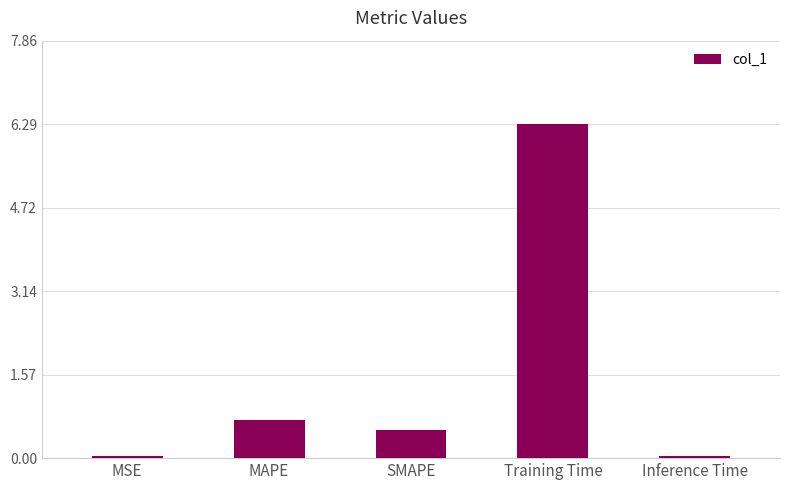

What is the change in value from MAPE to Inference Time?

-0.7